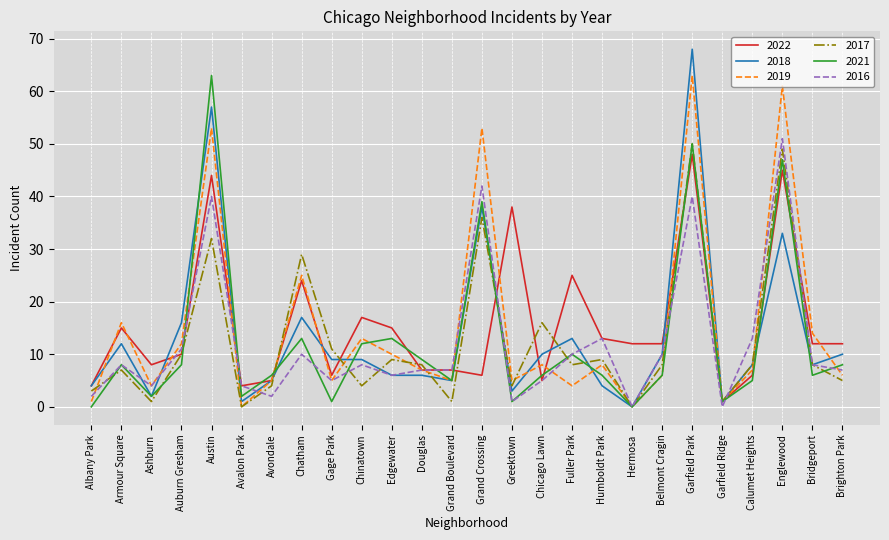

What is the greatest value displayed?

68